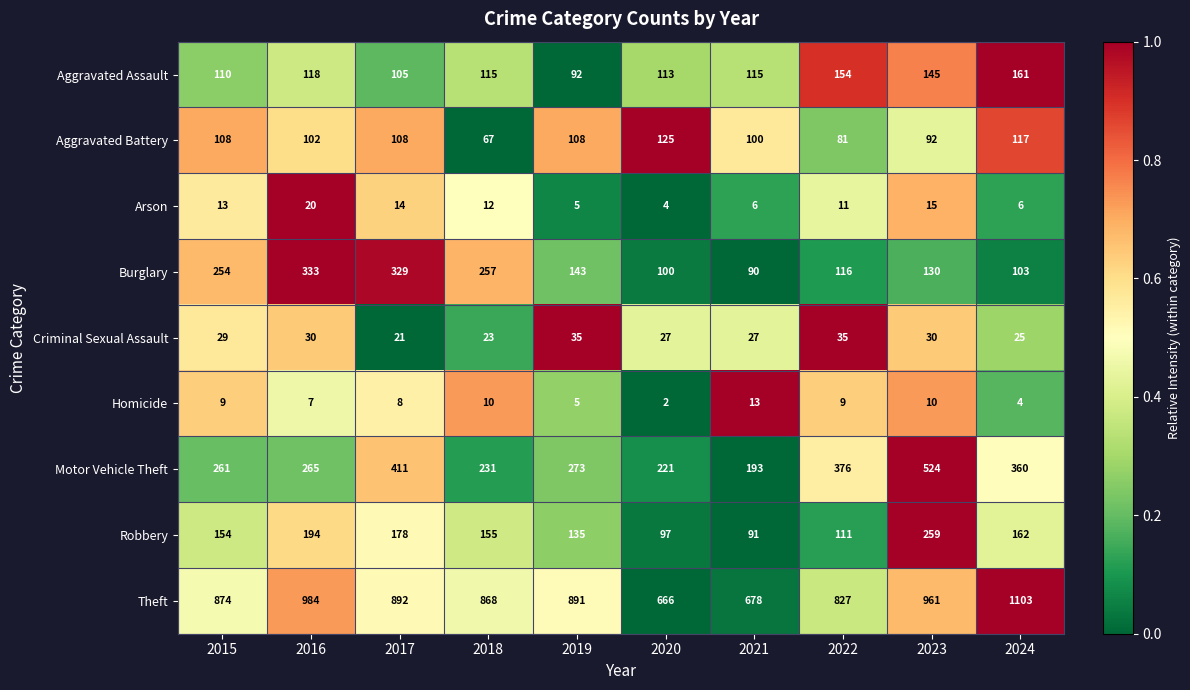

Between 2016 and 2019, which series saw the biggest shift?

Burglary